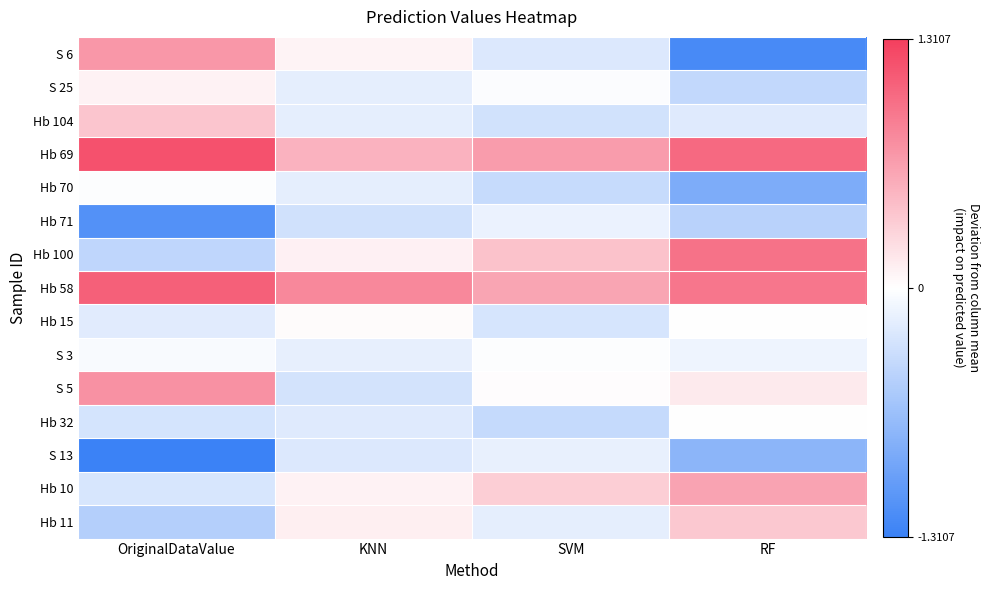

Rank the series at OriginalDataValue from lowest to highest value.

S 13, Hb 71, Hb 11, Hb 100, Hb 32, Hb 10, Hb 15, S 3, Hb 70, S 25, Hb 104, S 6, S 5, Hb 58, Hb 69